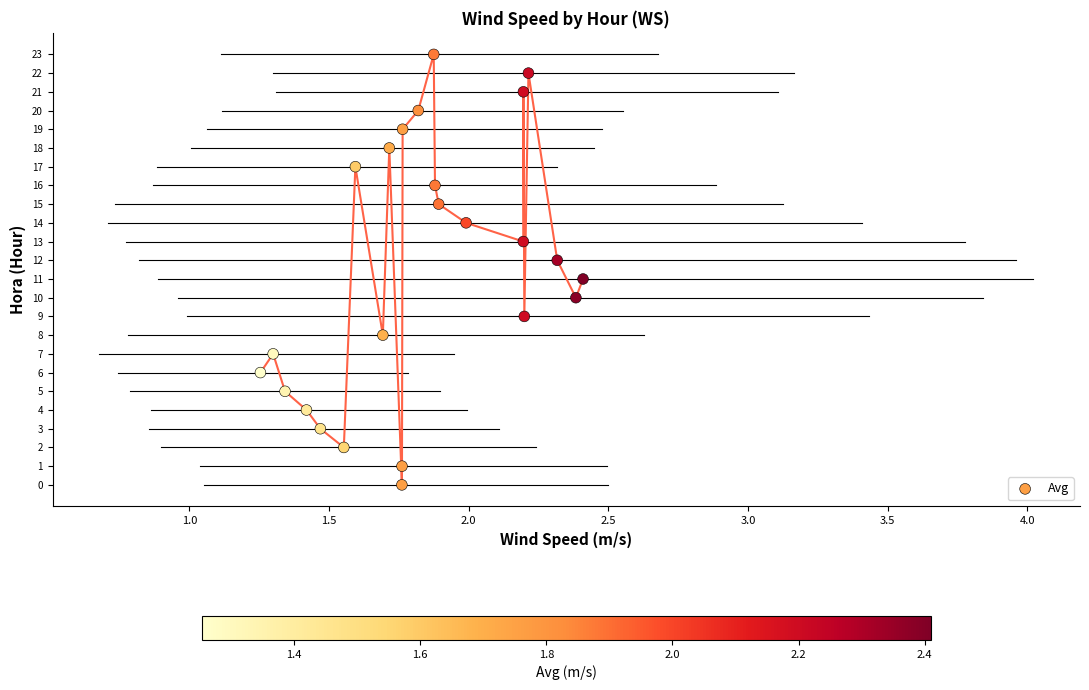

What is the range of Y values (max minus min)?

23